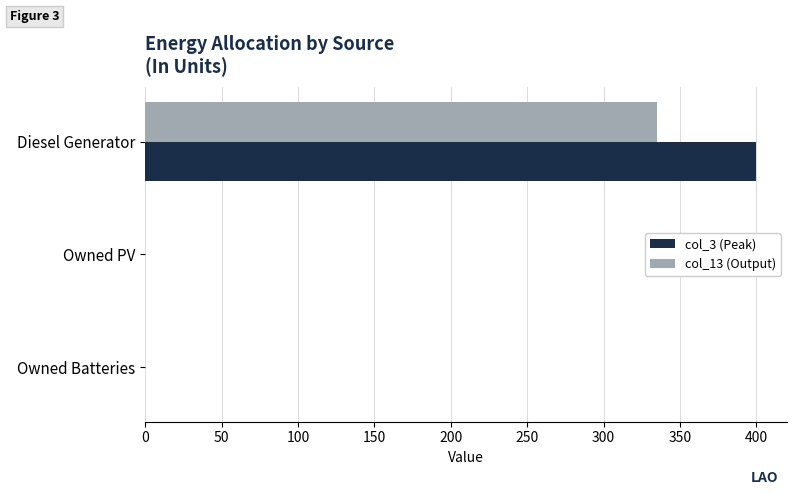

What is the sum of all col_13 (Output) values?

335